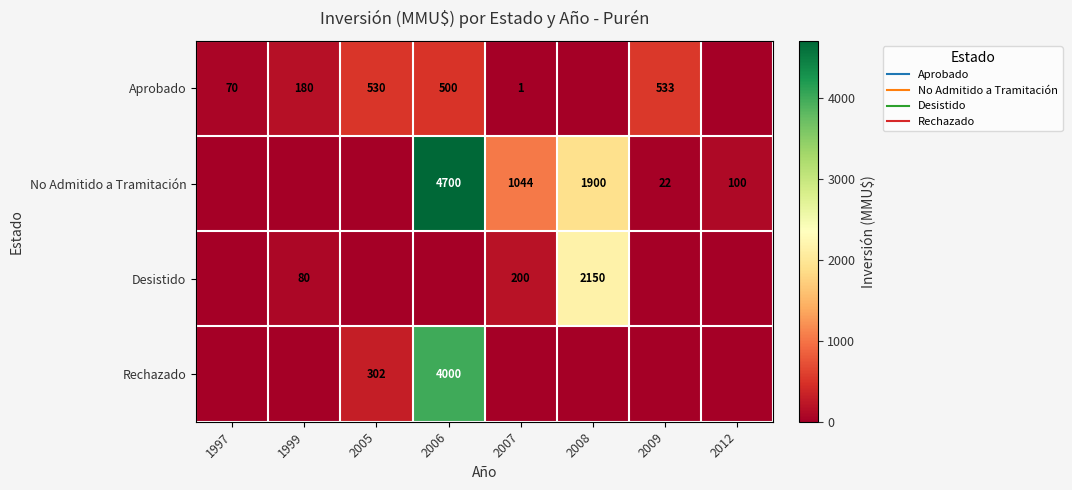

How many distinct data groups are displayed?

4